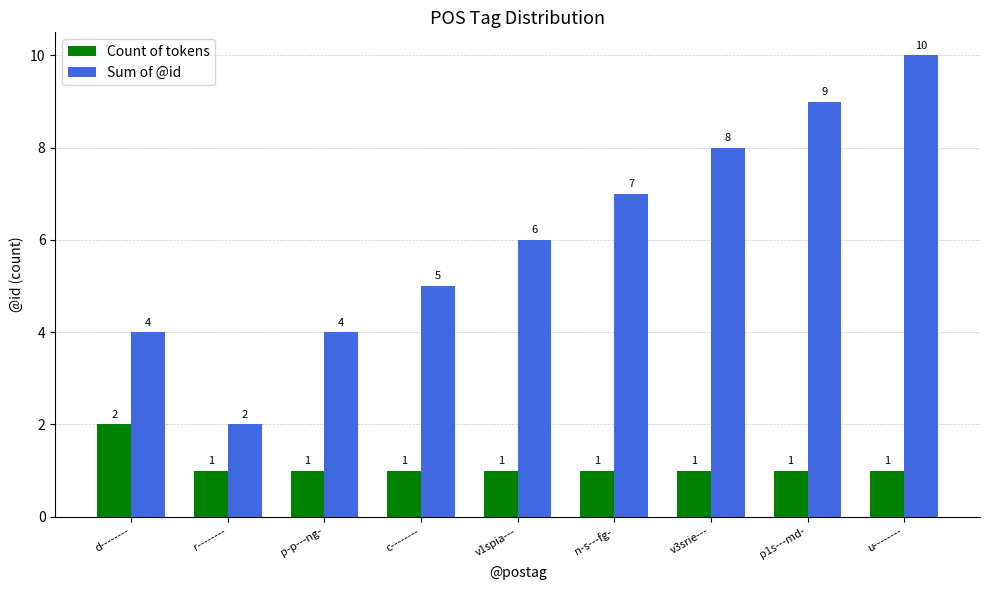

Reading left to right, extract all data points from this chart.

Count of tokens: 2	1	1	1	1	1	1	1	1
Sum of @id: 4	2	4	5	6	7	8	9	10